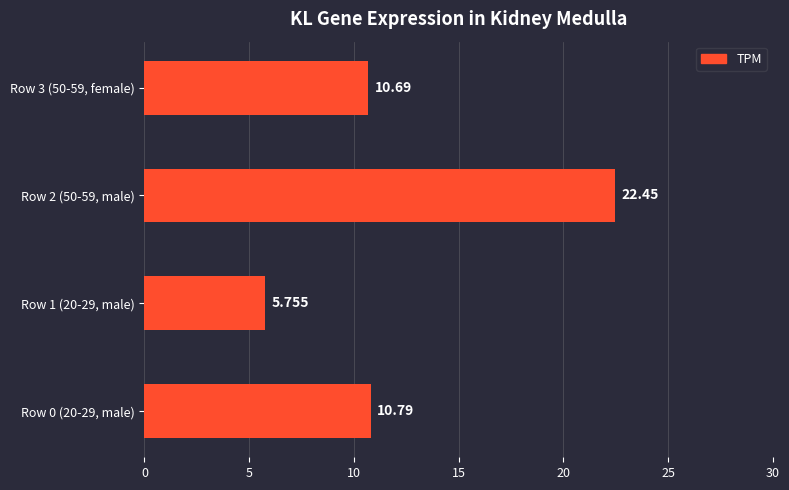

Does the chart contain stacked bars?

No